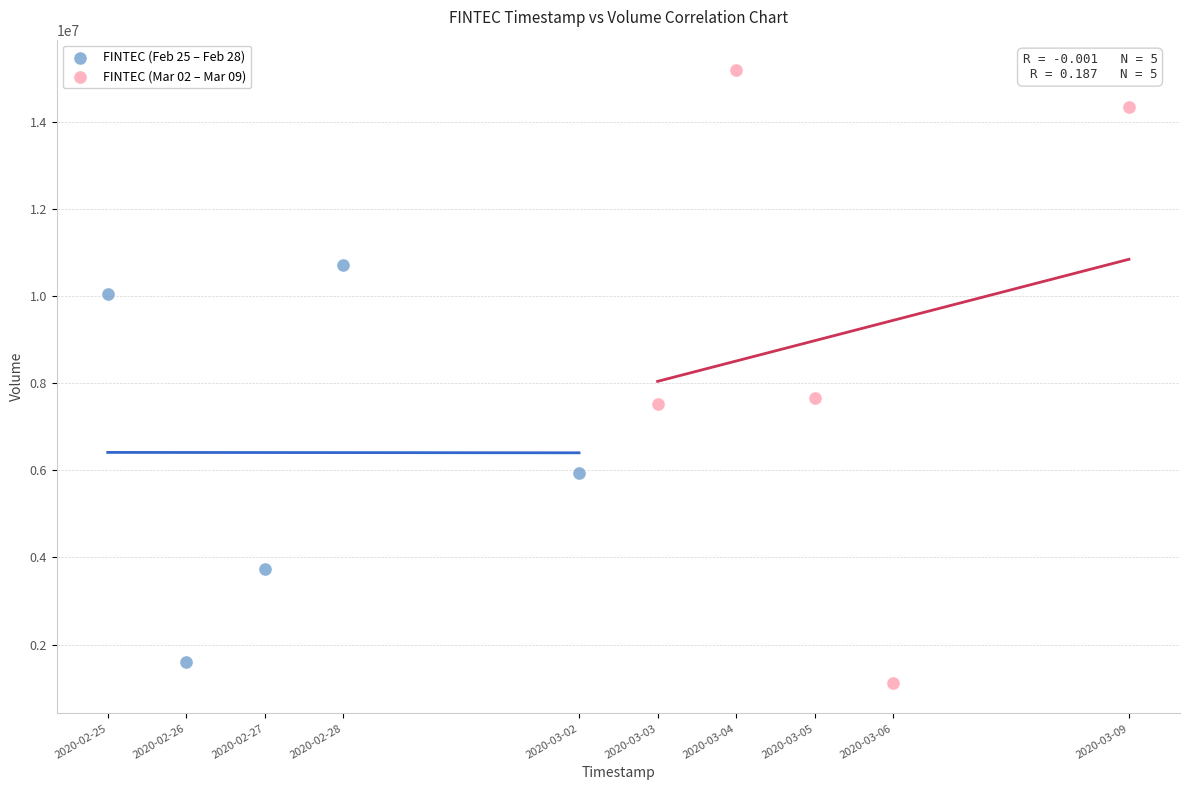

Which series contains the highest Y value?

FINTEC (Mar 02 – Mar 09)